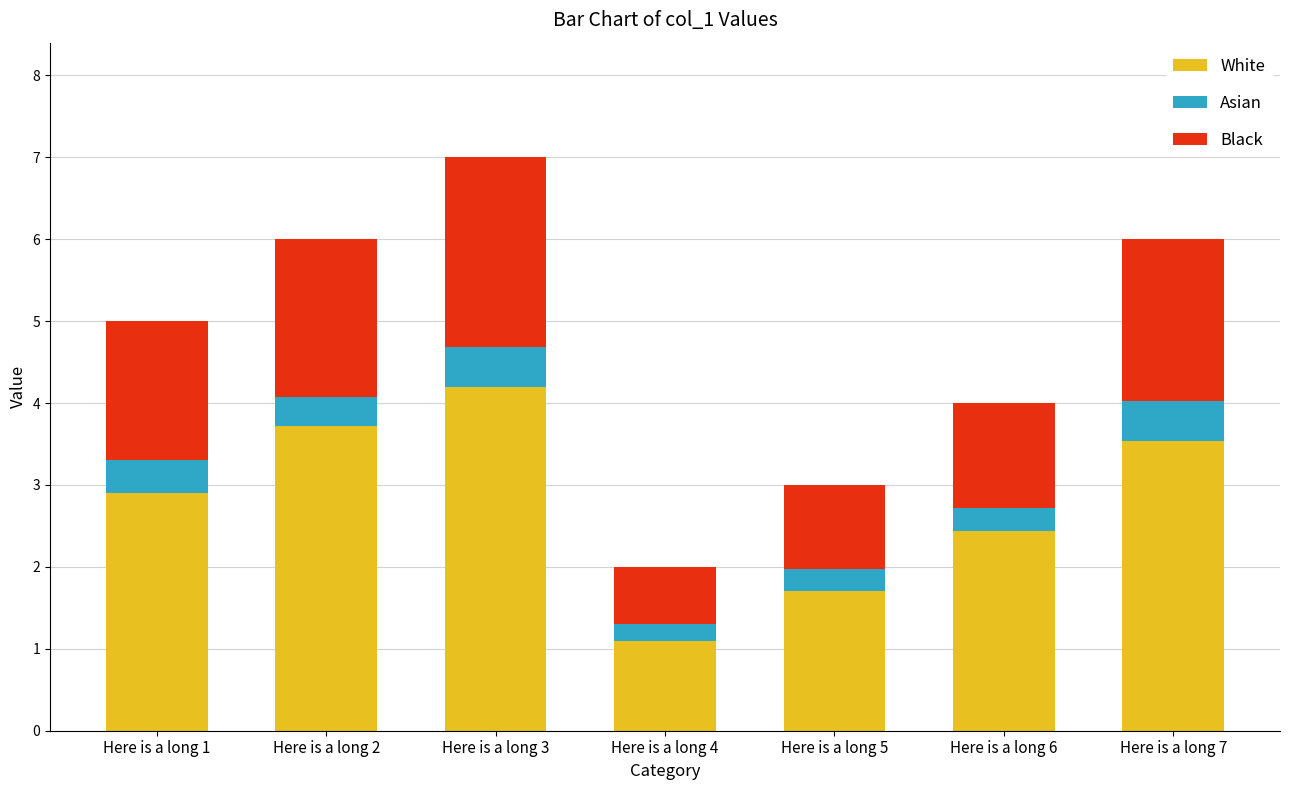

What is the value of the White bar at the 1st from the left?

2.9